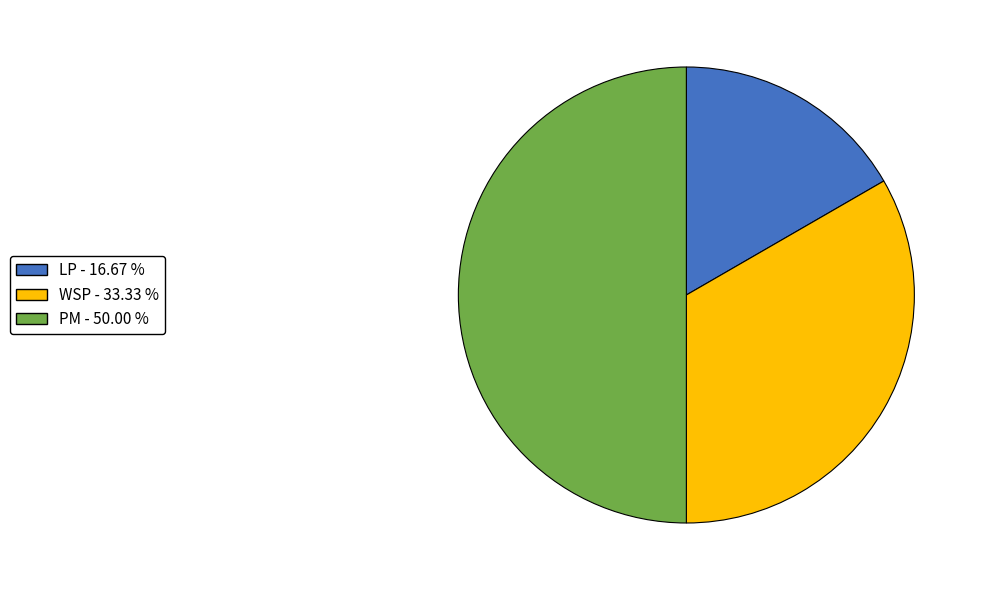

True or false: PM accounts for 50% of the total.

True